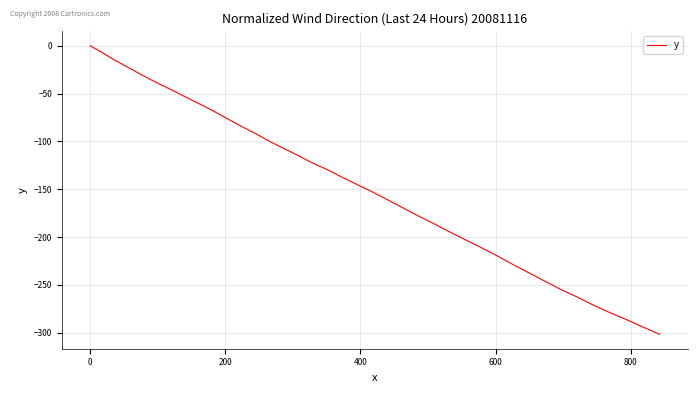

Reading left to right, what are all the values shown in this chart?

0.0	-7.0	-14.1	-20.9	-27.5	-34.3	-40.9	-47.7	-54.5	-61.4	-68.7	-76.5	-84.2	-91.9	-99.8	-107.2	-114.6	-122.4	-129.5	-137.2	-144.9	-152.5	-160.8	-169.1	-177.6	-185.8	-194.2	-202.6	-210.9	-219.5	-228.3	-237.1	-245.9	-254.6	-262.8	-271.2	-279.1	-286.5	-294.0	-301.6